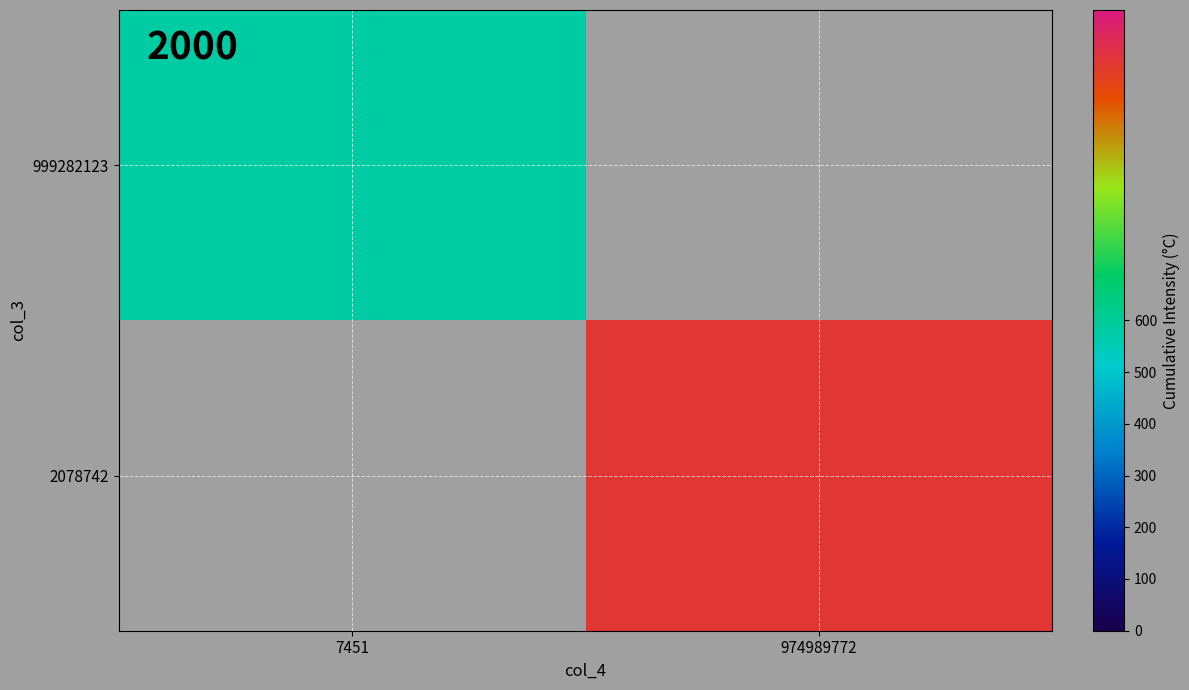

Rank the categories by 999282123 value from highest to lowest.

7451, 974989772